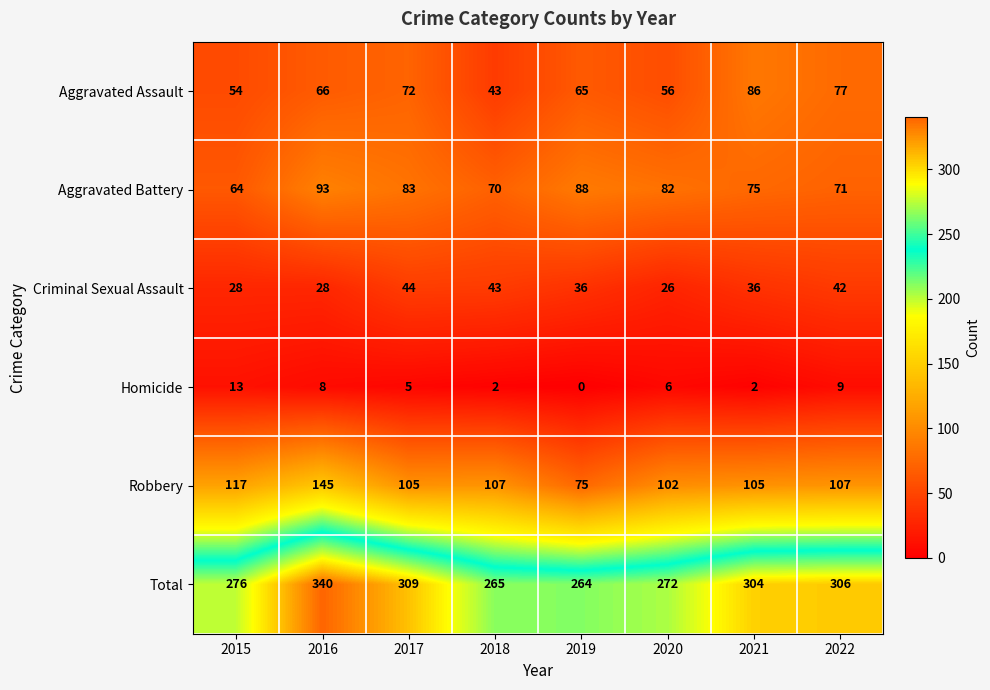

Which category has the lowest value in the Total series?

2019